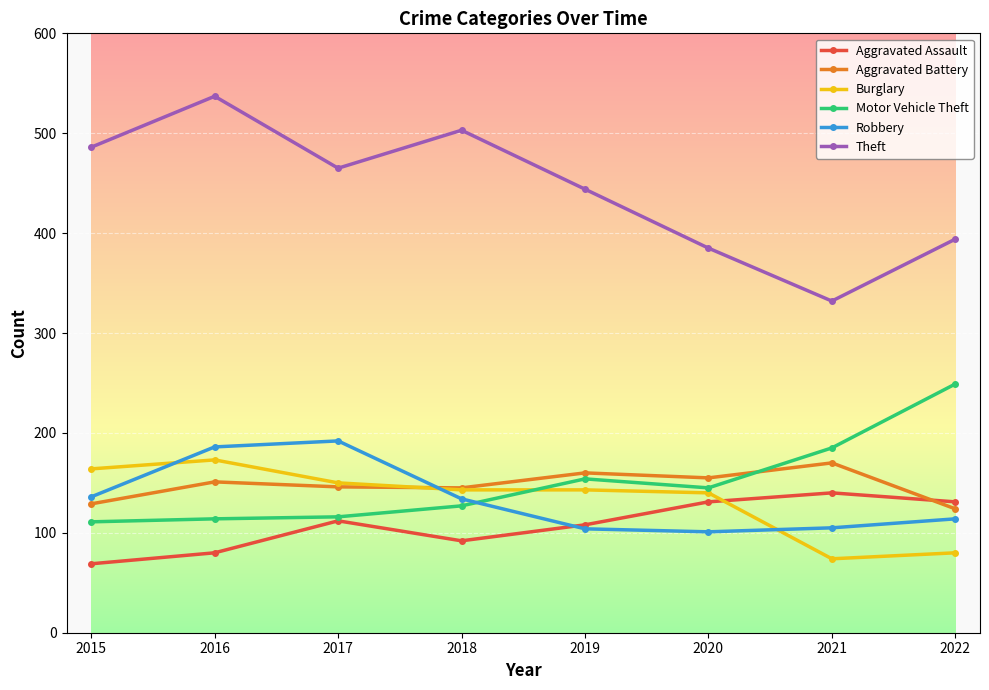

Which series has the largest total across all categories?

Theft